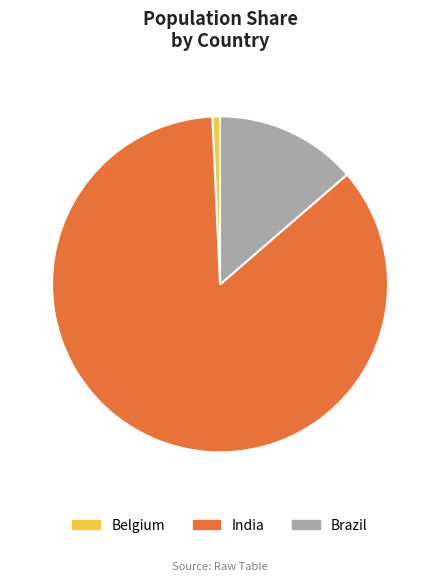

Between Brazil and India, which is larger?

India